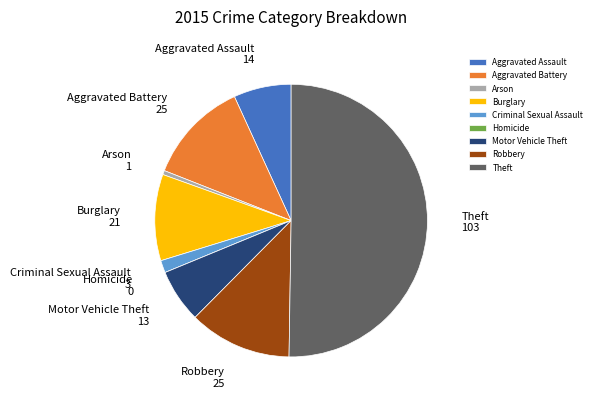

Which category accounts for the majority?

Theft